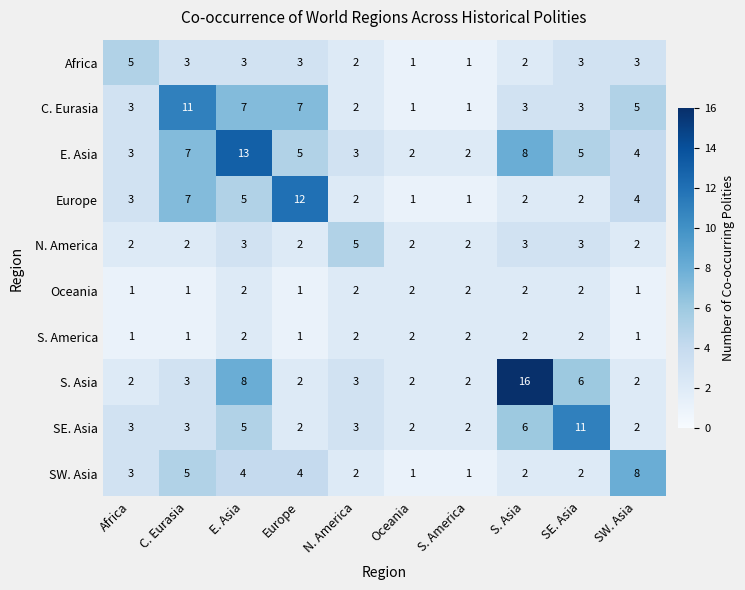

Which series has the largest total across all categories?

E. Asia